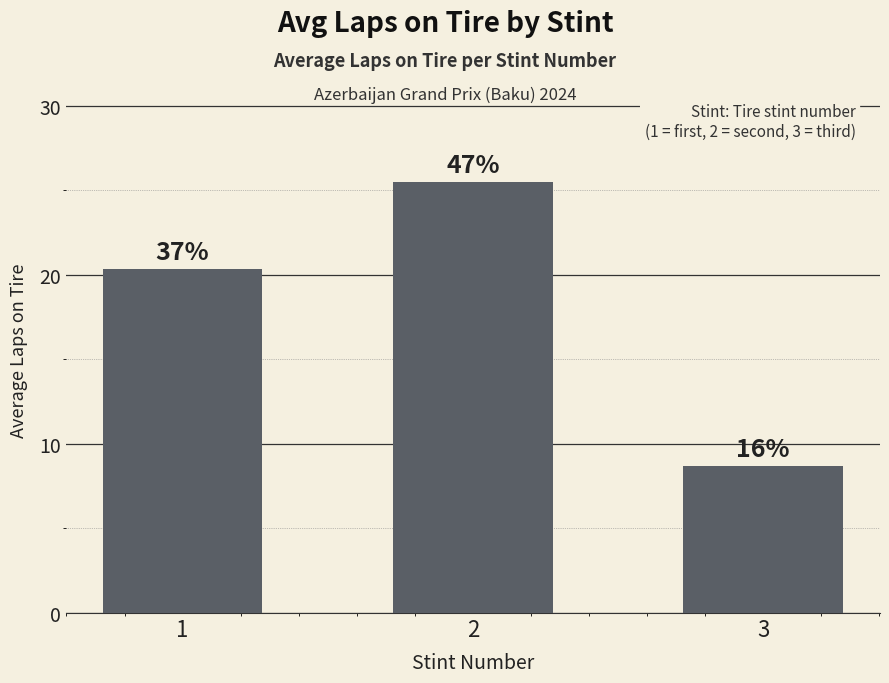

What is the difference between the maximum and minimum values?

16.8